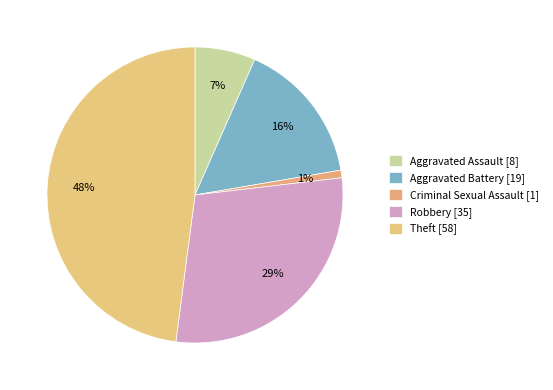

How many slices are in this pie chart?

5